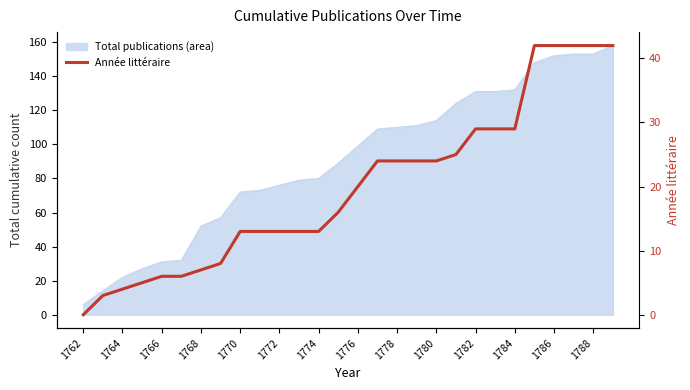

What position from the right is 1786?

4